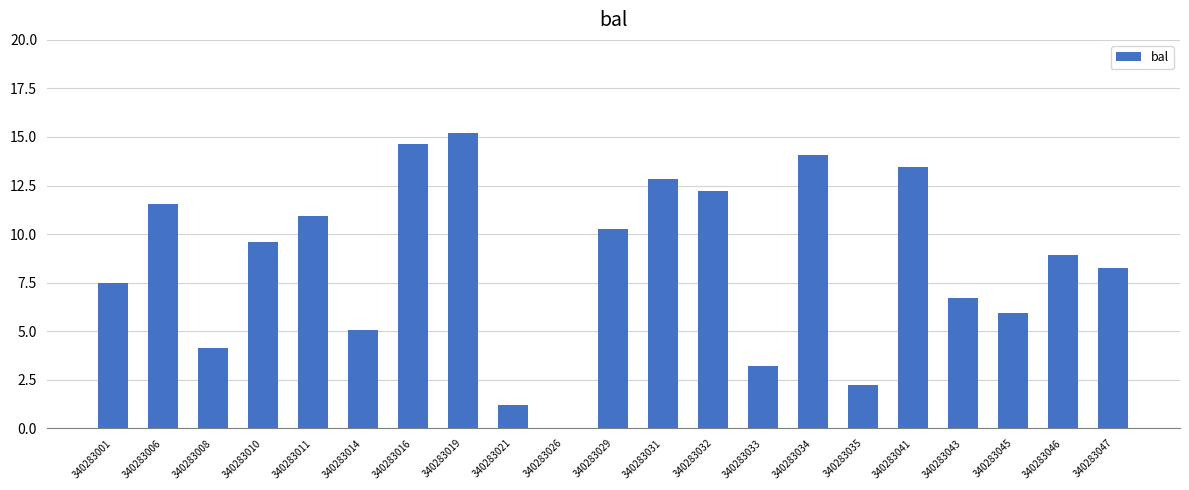

Between 340283046 and 340283006, which is larger?

340283006